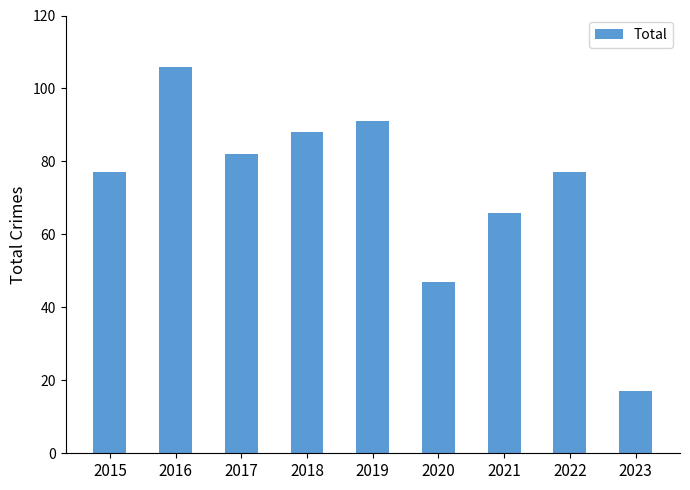

The value at 2015 is 22. True or false?

False